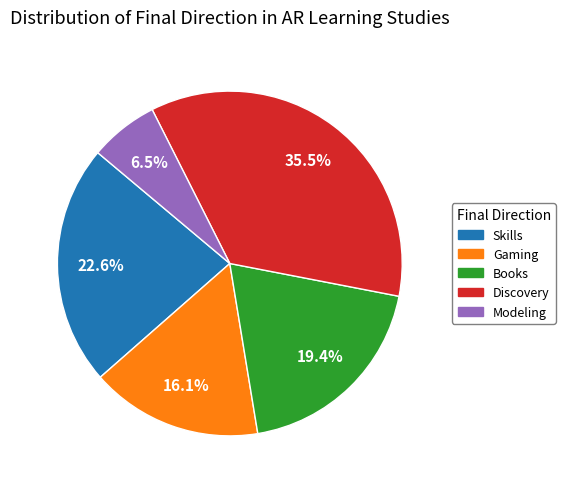

How many segments does this pie chart have?

5